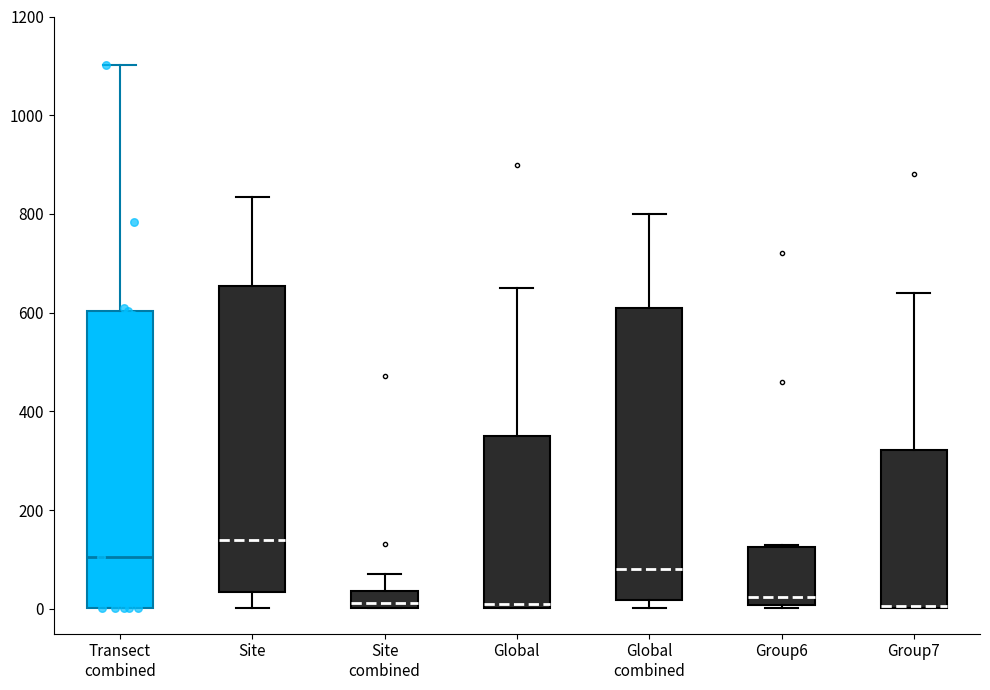

Reading left to right, read every box against the y-axis: the position of its median line, the range the box covers, and the ends of its whiskers. The values are not printed on the chart, so give them approximately, as read against the axis.

Transect combined: median 100, box 0 to 600, whiskers 0 to 1100
Site: median 140, box 40 to 660, whiskers 0 to 840
Site combined: median 20, box 0 to 40, whiskers 0 to 80
Global: median 20, box 0 to 360, whiskers 0 to 660
Global combined: median 80, box 20 to 620, whiskers 0 to 800
Group6: median 20, box 0 to 120, whiskers 0 (just below the box's lower edge) to 140
Group7: median 0 (drawn on the box's lower edge), box 0 to 320, whiskers 0 to 640